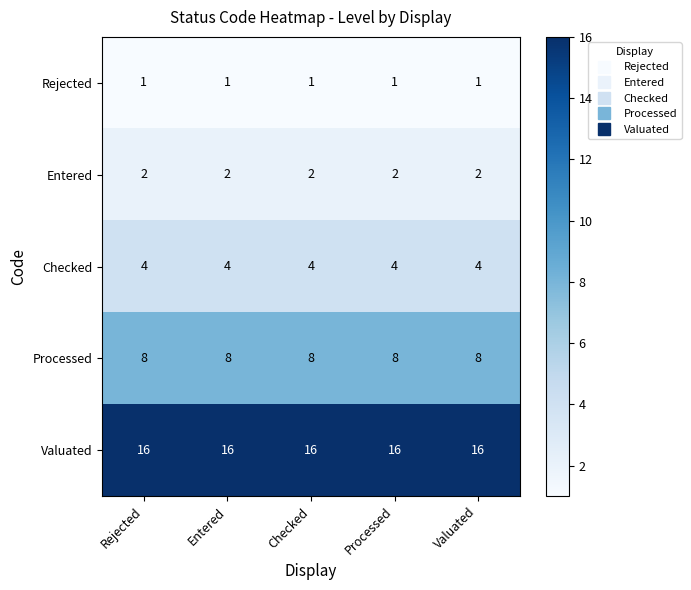

What is the sum of all Processed values?

40